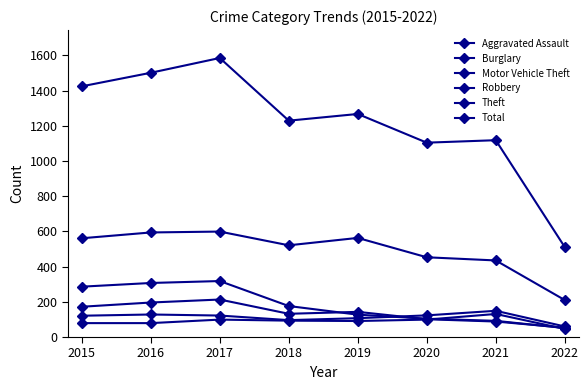

How many data points does each series have?

8